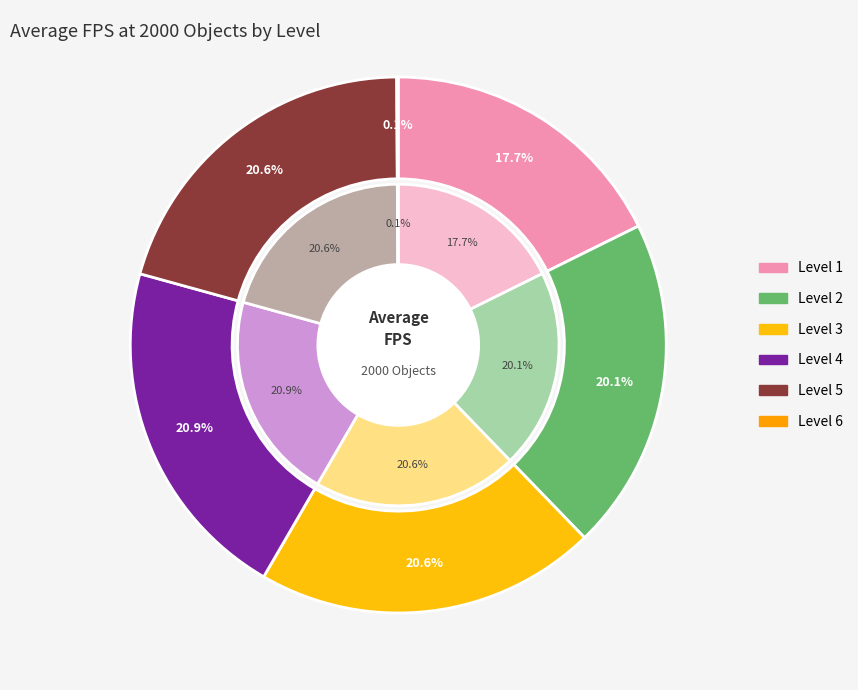

Combined, do Level 4 and Level 5 account for over 50%?

No